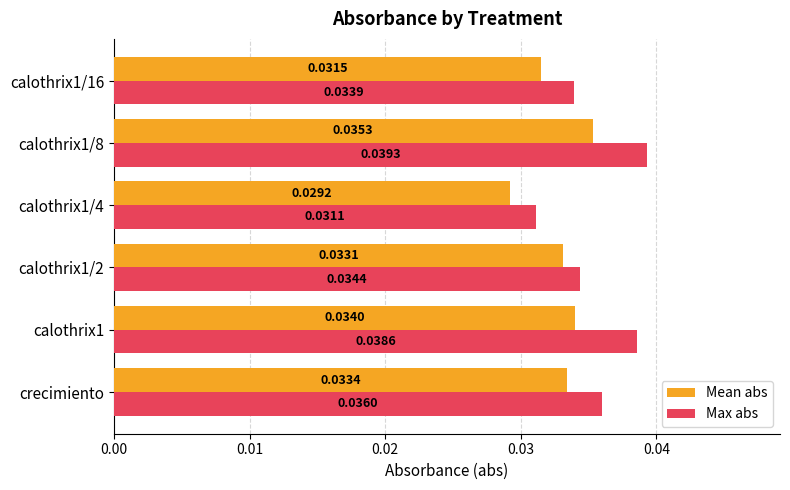

At which category is the sum across all series the highest?

calothrix1/8